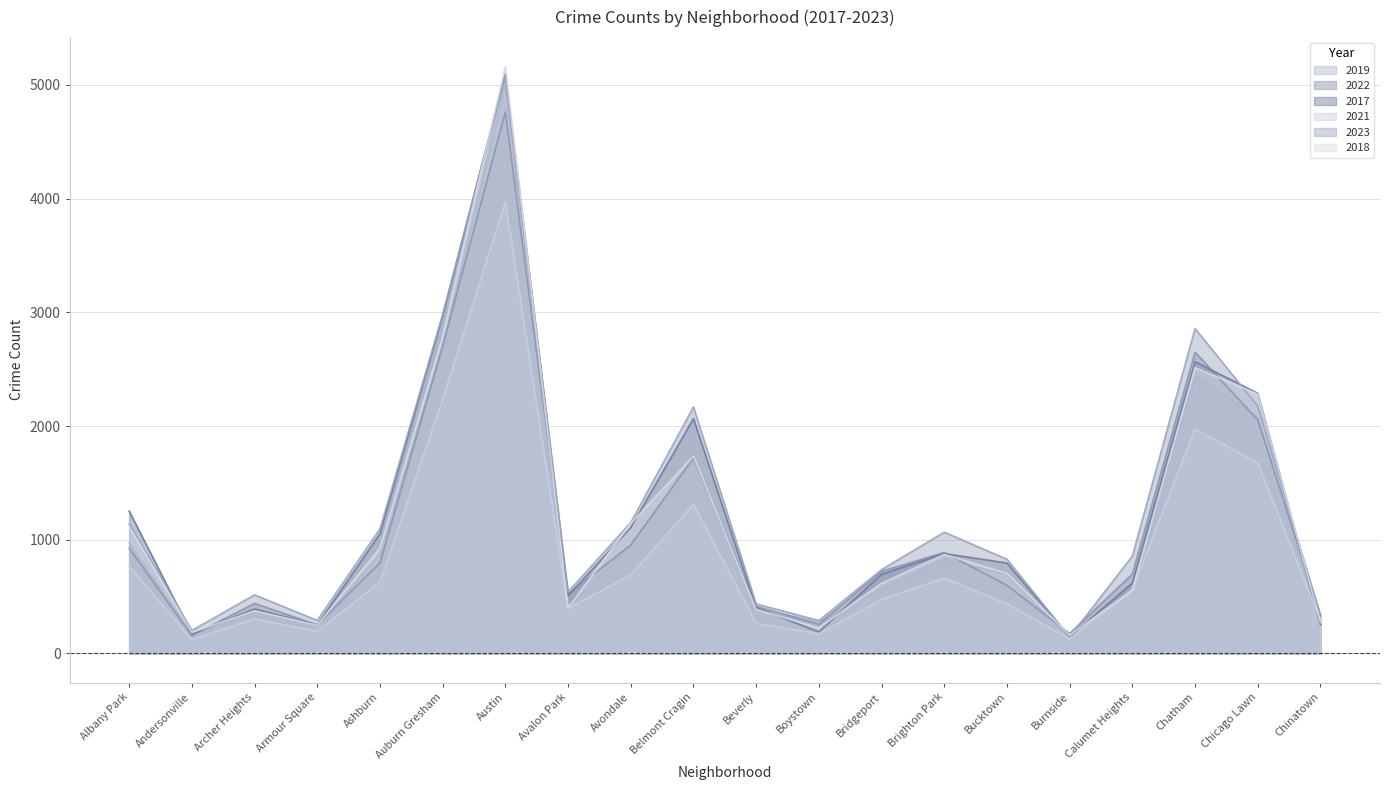

What is the sum of all 2019 values?

21618